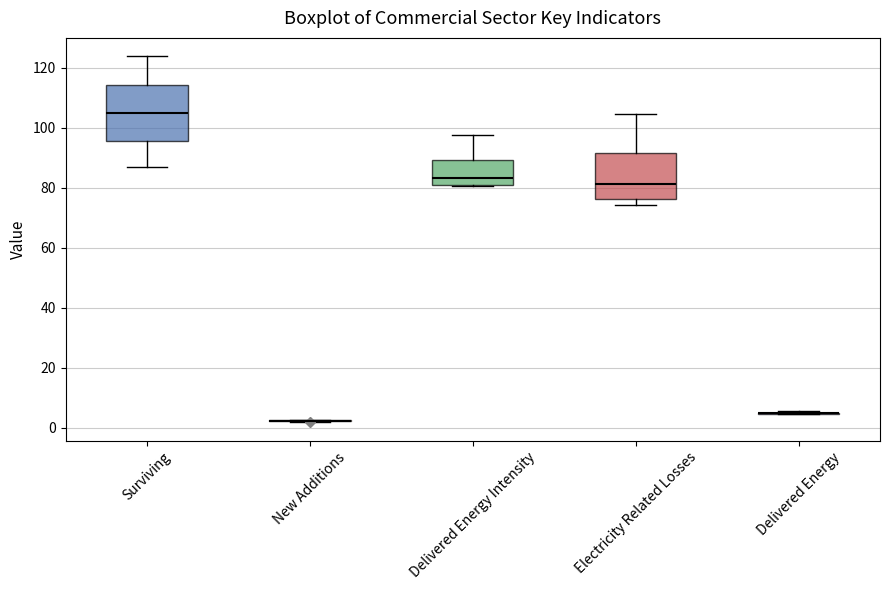

Reading left to right, read every box against the y-axis: the position of its median line, the range the box covers, and the ends of its whiskers. The values are not printed on the chart, so give them approximately, as read against the axis.

Surviving: median 106, box 96 to 114, whiskers 88 to 124
New Additions: box collapsed to a line at 2, whiskers 2 to 2
Delivered Energy Intensity: median 84, box 80 to 90, whiskers 80 to 98
Electricity Related Losses: median 82, box 76 to 92, whiskers 74 to 104
Delivered Energy: box collapsed to a line at 4, whiskers 4 to 6